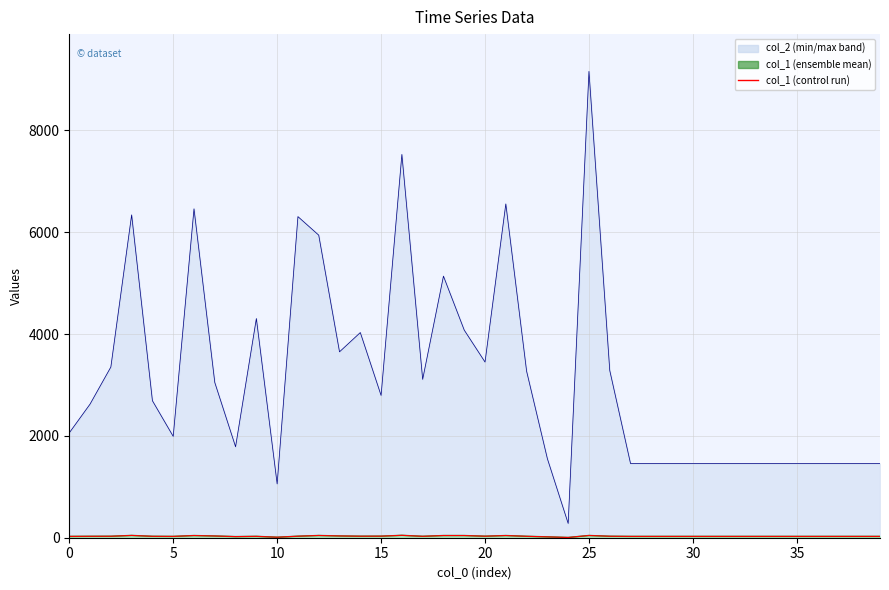

Which category has the highest value in the col_1 line series?

16